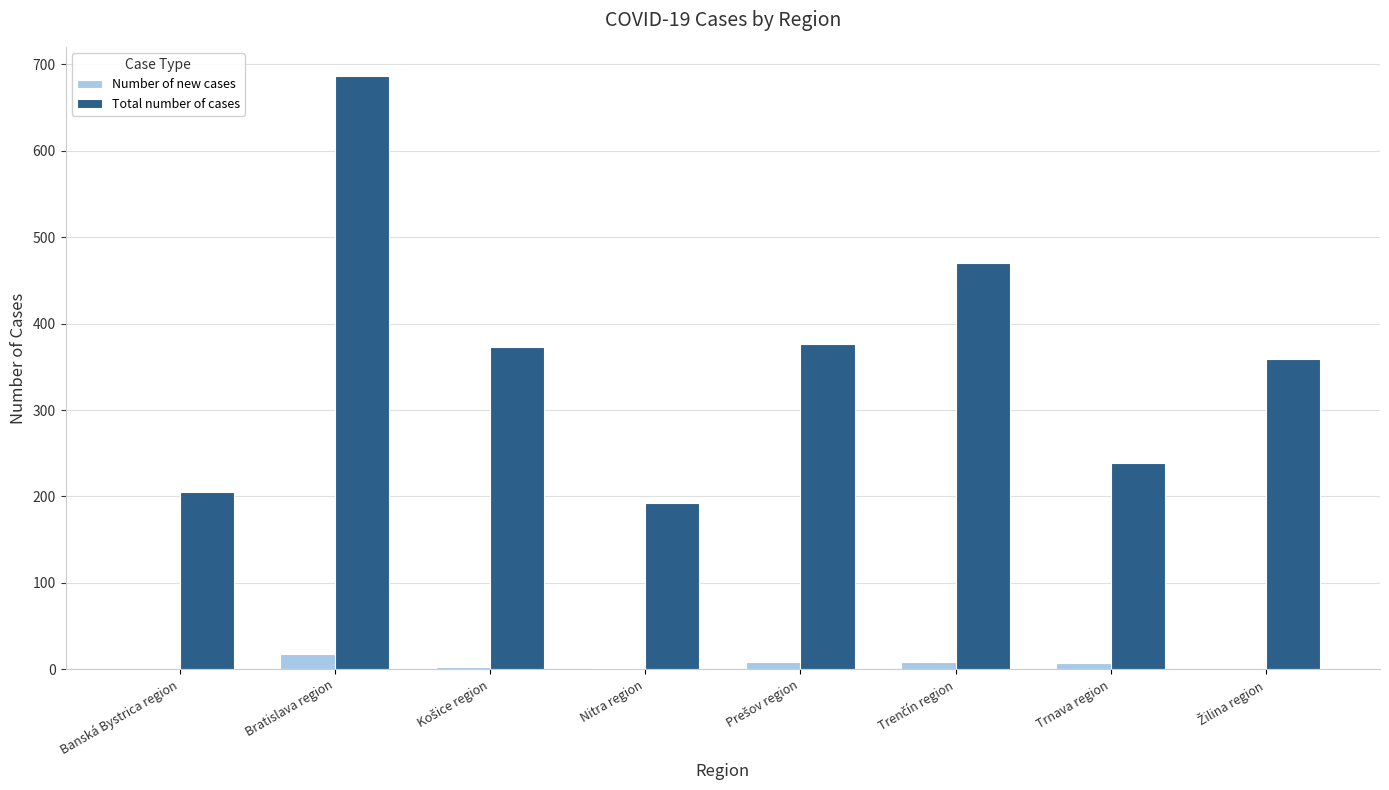

What is the sum of all Number of new cases values?

47